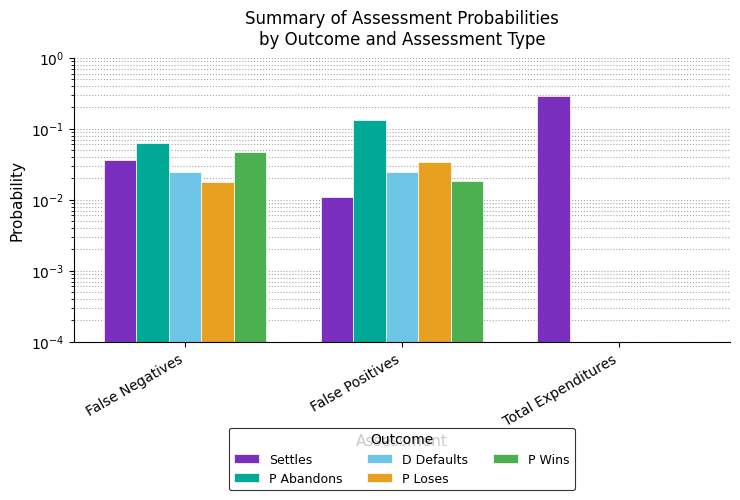

Reading right to left, list all the values displayed in this chart.

Settles: Total Expenditures=0.3	False Positives=0.0	False Negatives=0.0
P Abandons: Total Expenditures=0.0	False Positives=0.1	False Negatives=0.1
D Defaults: Total Expenditures=0.0	False Positives=0.0	False Negatives=0.0
P Loses: Total Expenditures=0.0	False Positives=0.0	False Negatives=0.0
P Wins: Total Expenditures=0.0	False Positives=0.0	False Negatives=0.0